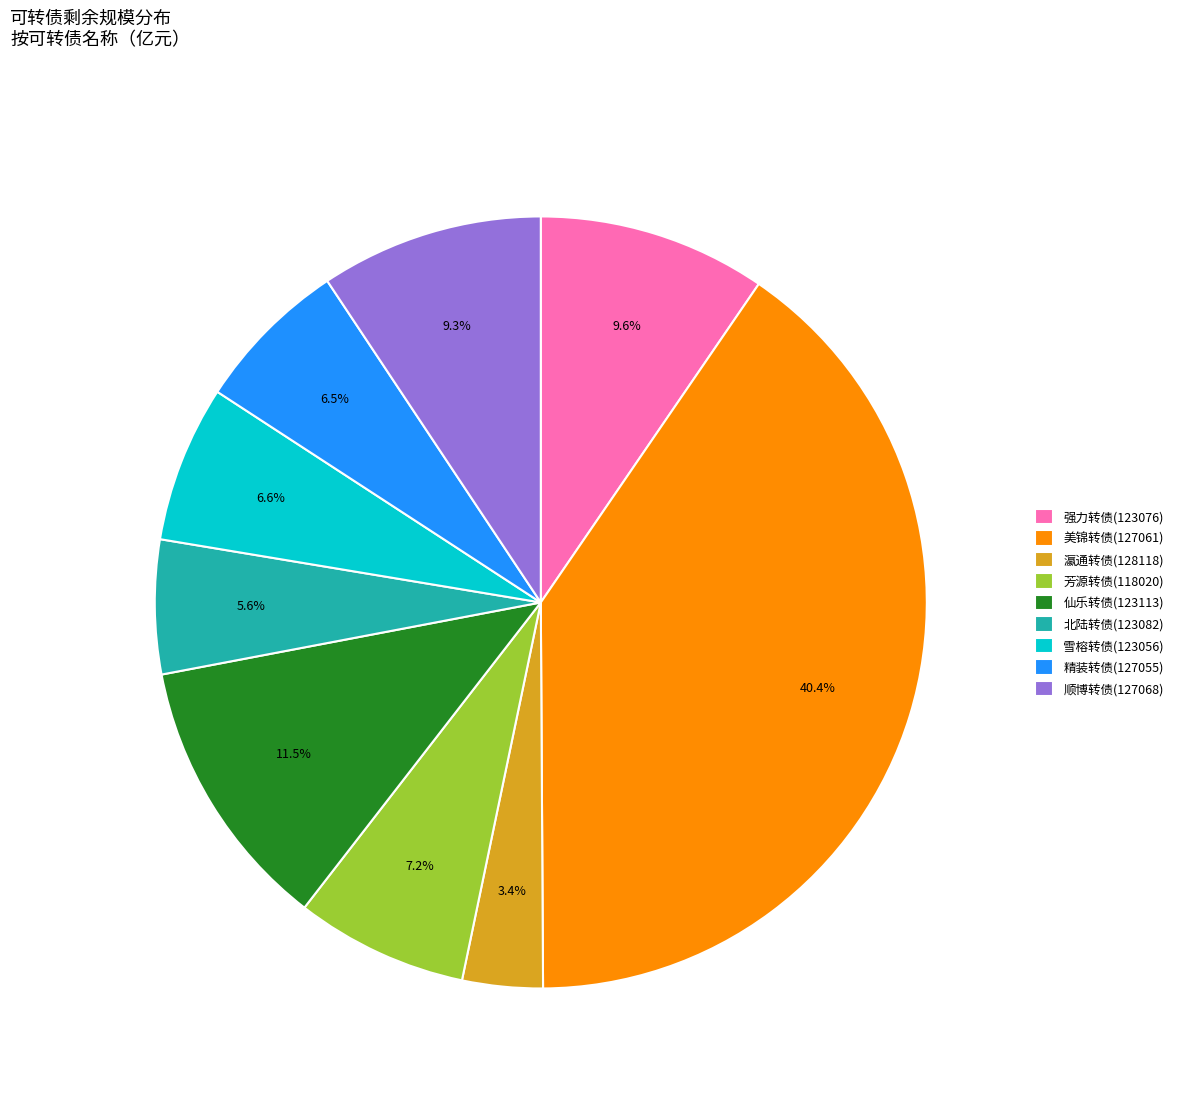

Which has a higher value, 美锦转债(127061) or 顺博转债(127068)?

美锦转债(127061)